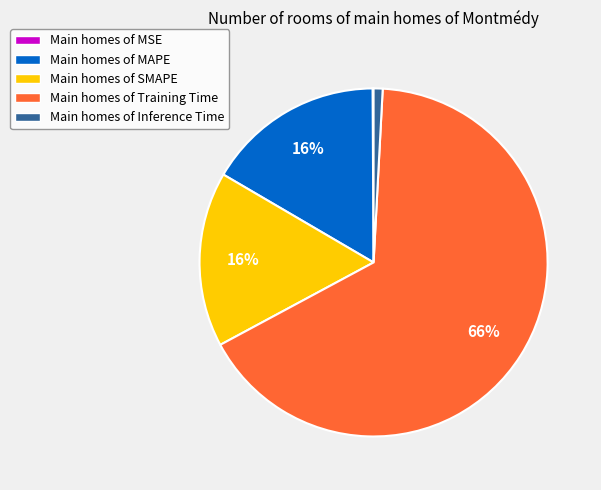

What is the majority slice?

Main homes of Training Time